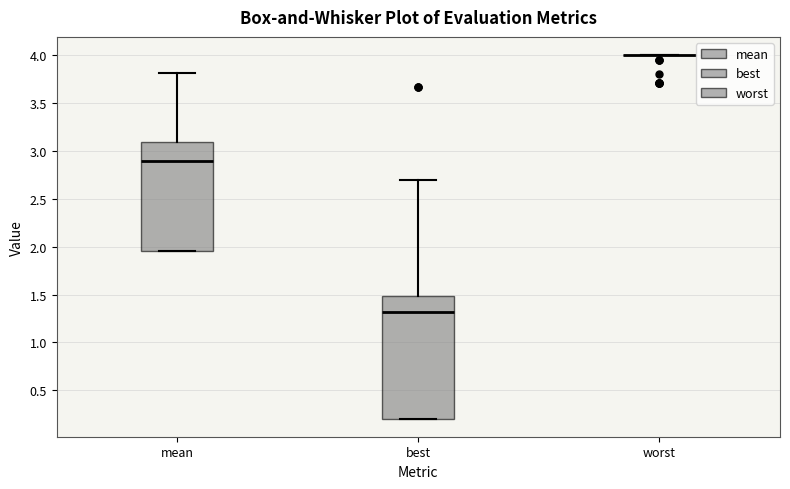

Which box is the tallest, from its lower edge to its upper edge?

best